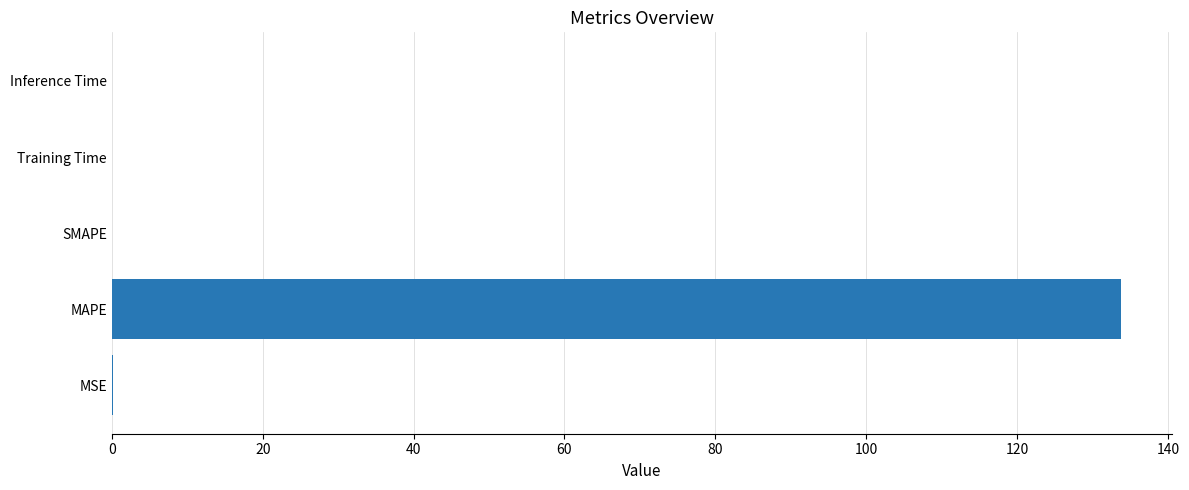

Is it true that the value at MAPE is 133.8?

True